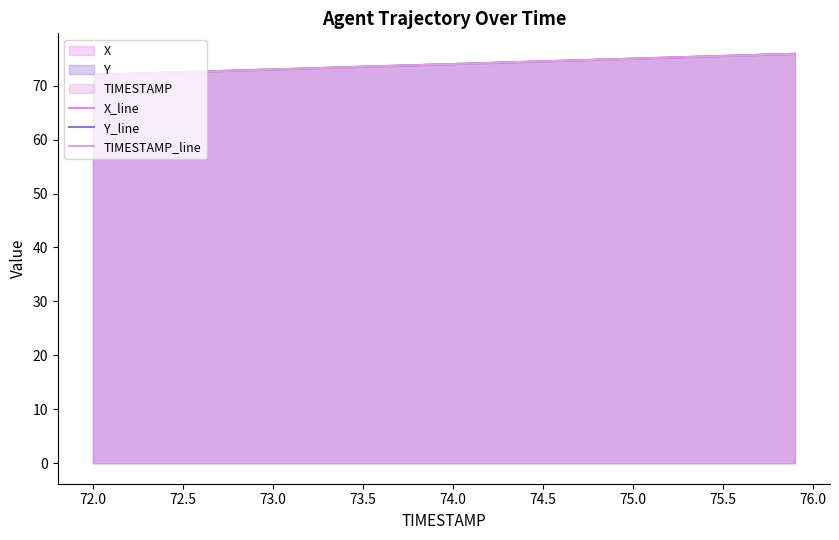

How many series are shown in this chart?

3